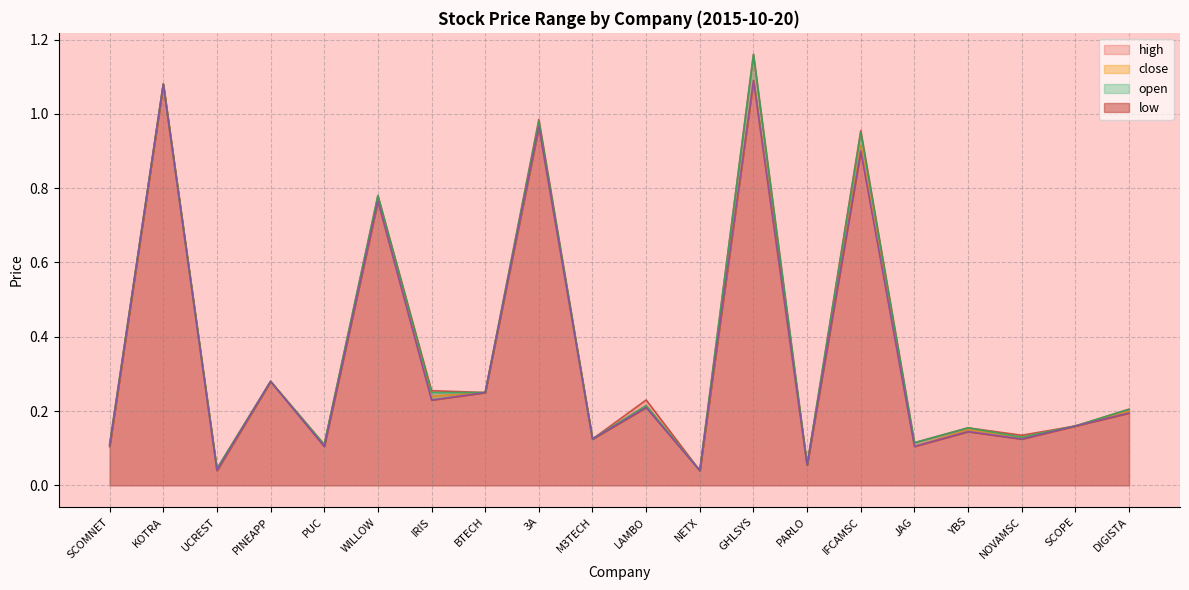

What are all the series names shown in the legend?

open, high, low, close